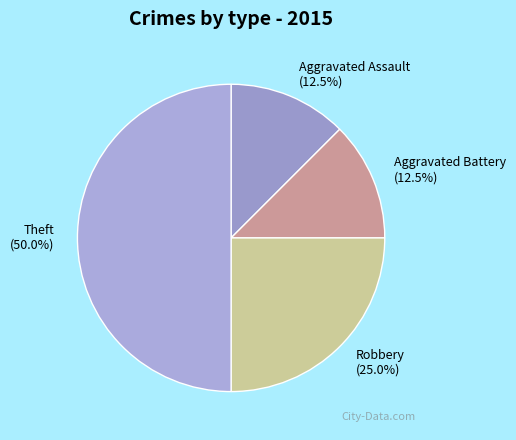

Which category has the biggest portion of the pie?

Theft